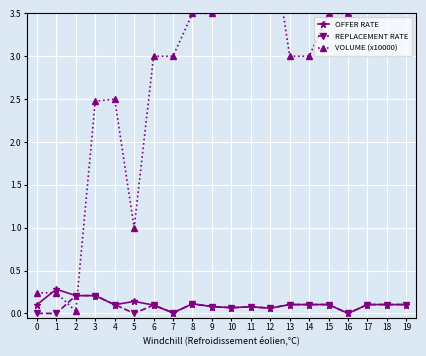

Which series has the largest total across all categories?

VOLUME (x10000)